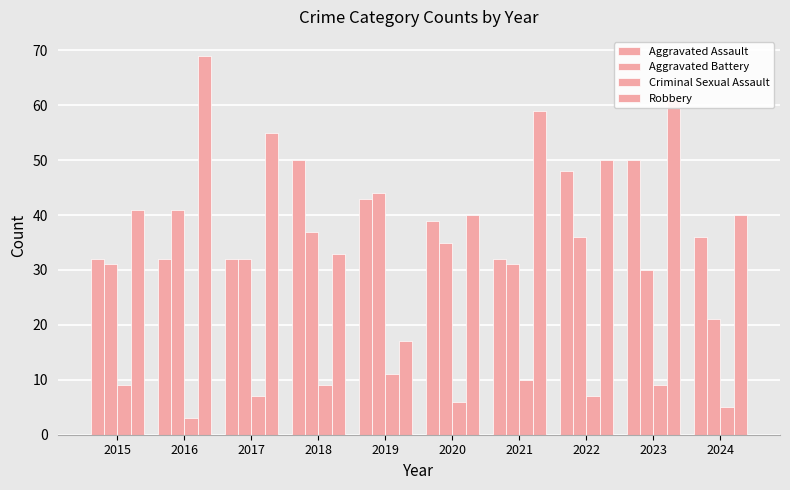

How many values in the Criminal Sexual Assault series are below 9?

5